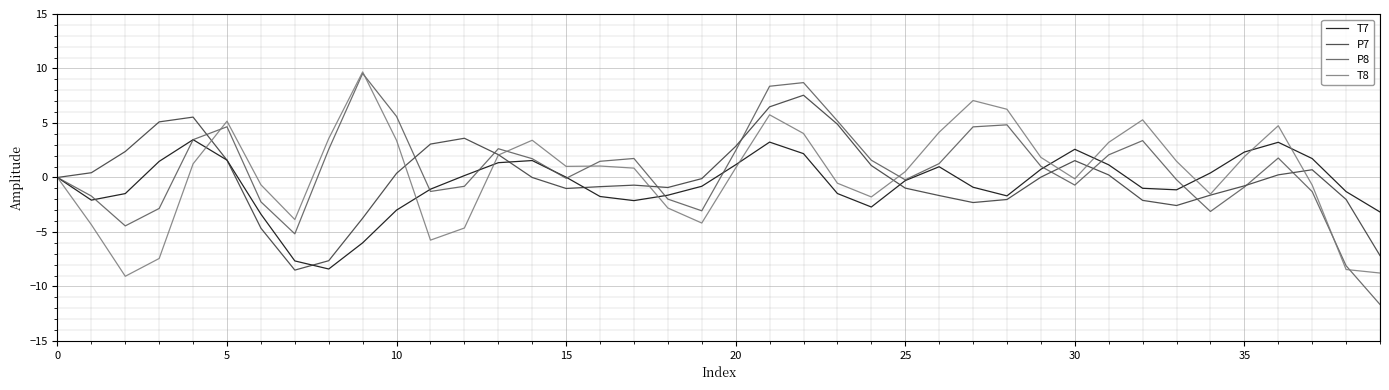

What is the lowest value of the T7 series?

-8.4